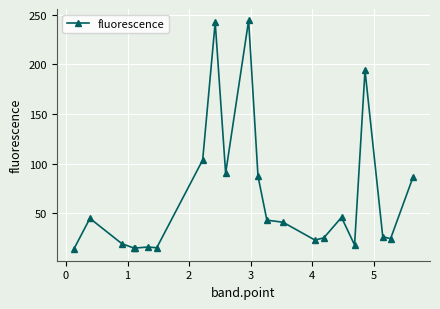

What is the sum of all values?

1433.6